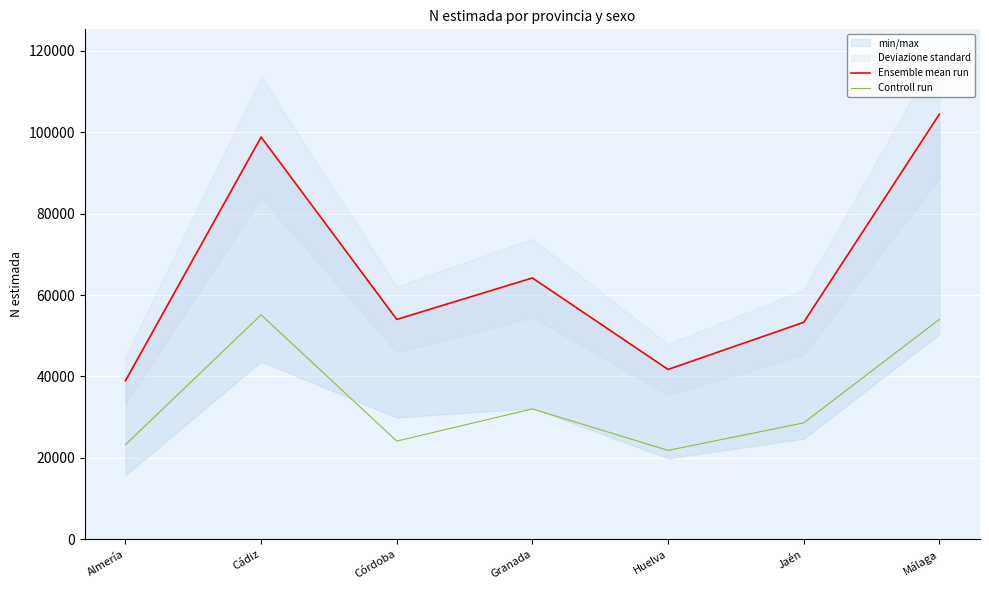

Reading left to right, extract all data points from this chart.

Ensemble mean run: Almería=38963	Cádiz=98826	Córdoba=54019	Granada=64206	Huelva=41725	Jaén=53300	Málaga=104414
Controll run: Almería=23241	Cádiz=55142	Córdoba=24113	Granada=32024	Huelva=21835	Jaén=28588	Málaga=54019